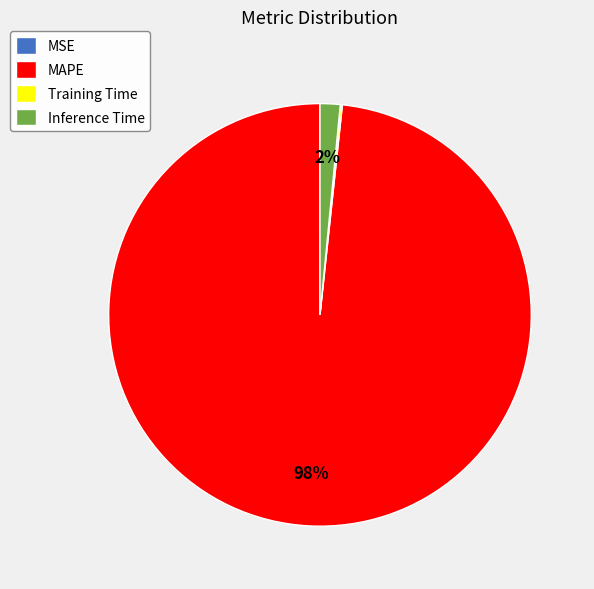

To the nearest percent, what is the combined percentage of MAPE and Inference Time?

100%